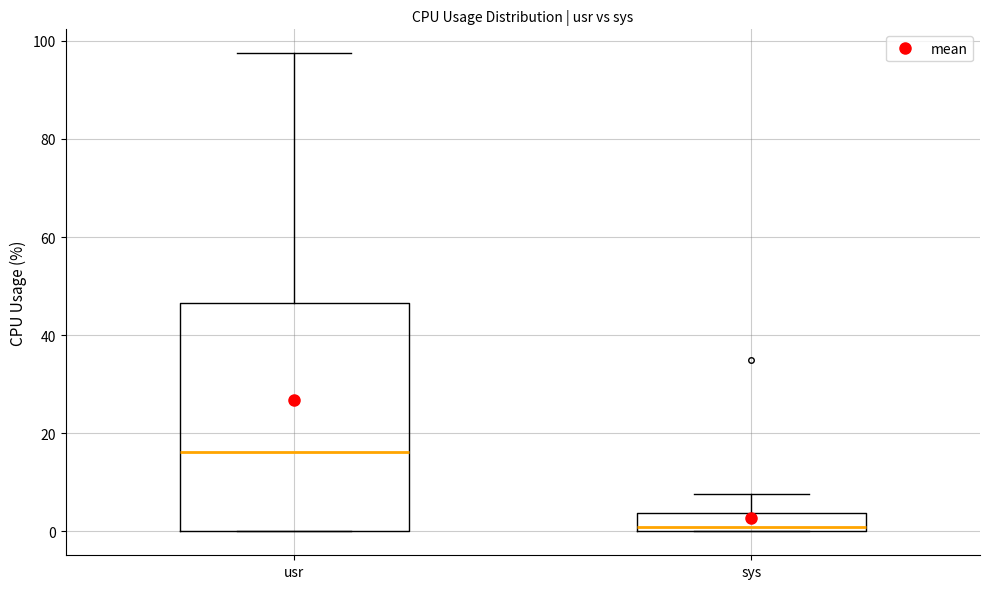

Reading left to right, transcribe this box plot: for each box, give where its median line is, the range the box spans, and where its two whiskers end, as read against the y-axis. The values are not printed on the chart, so give them approximately, as read against the axis.

usr: median 16, box 0 to 46, whiskers 0 to 98
sys: median 0 (just above the box's lower edge), box 0 to 4, whiskers 0 to 8